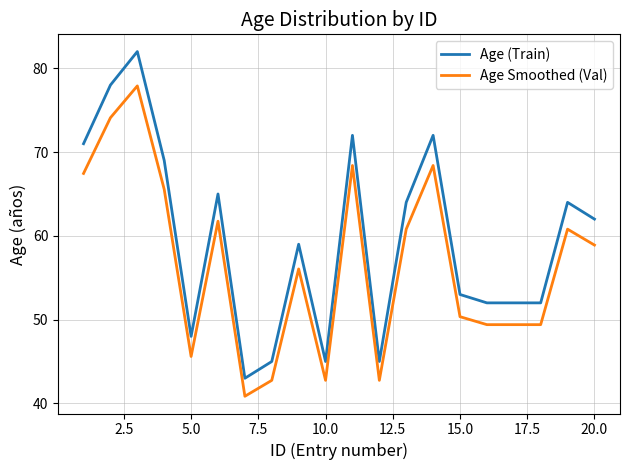

Does the chart display data point markers on the line(s)?

No